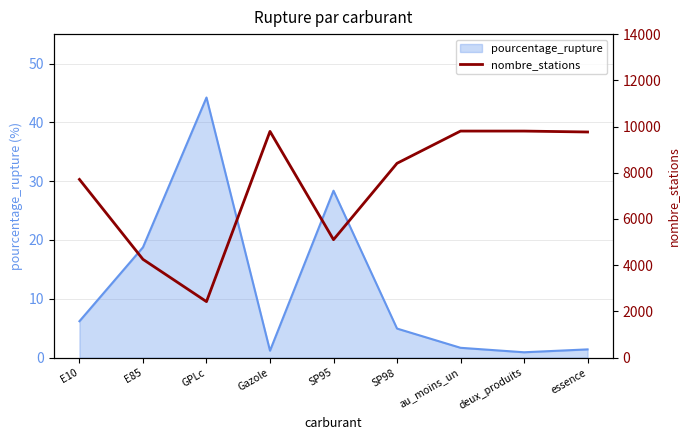

Where does the pourcentage_rupture series first go above 4?

E10